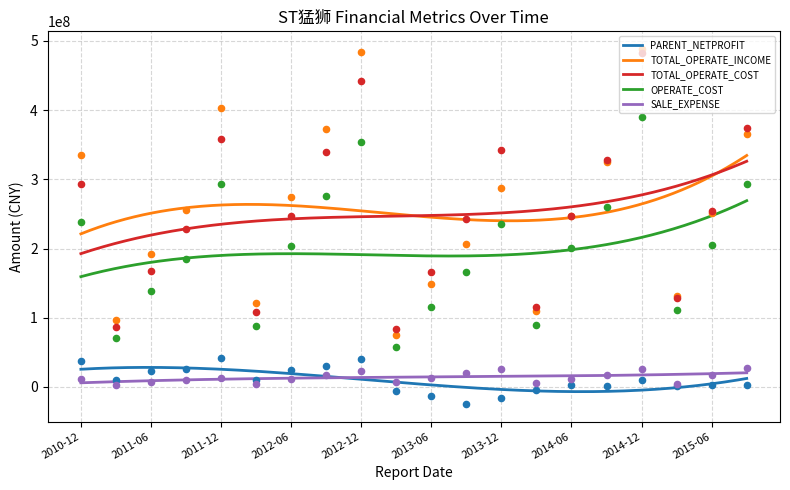

Which series contains the highest Y value?

TOTAL_OPERATE_INCOME